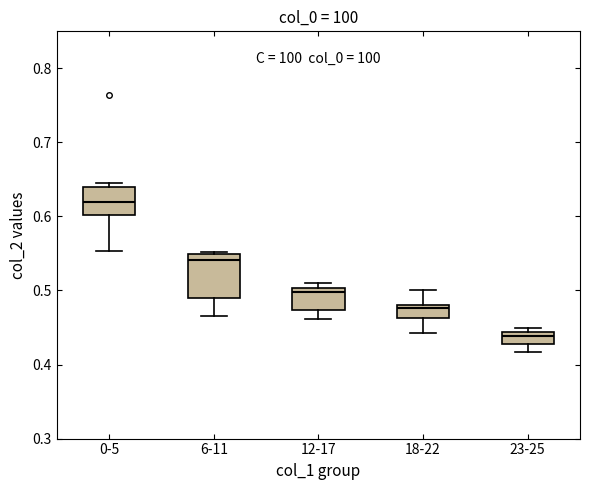

Which box's median line is the lowest?

23-25